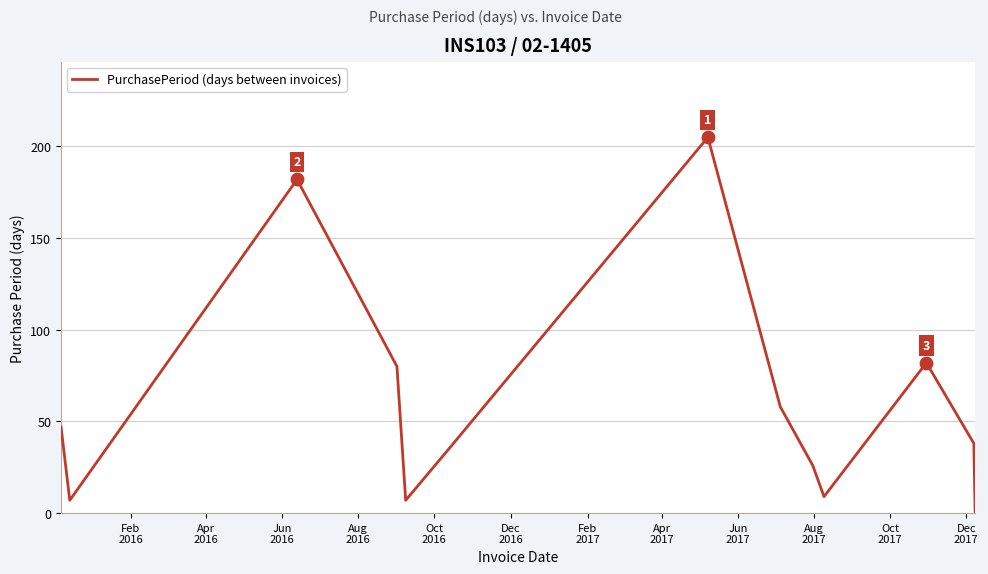

What is the greatest value displayed?

205